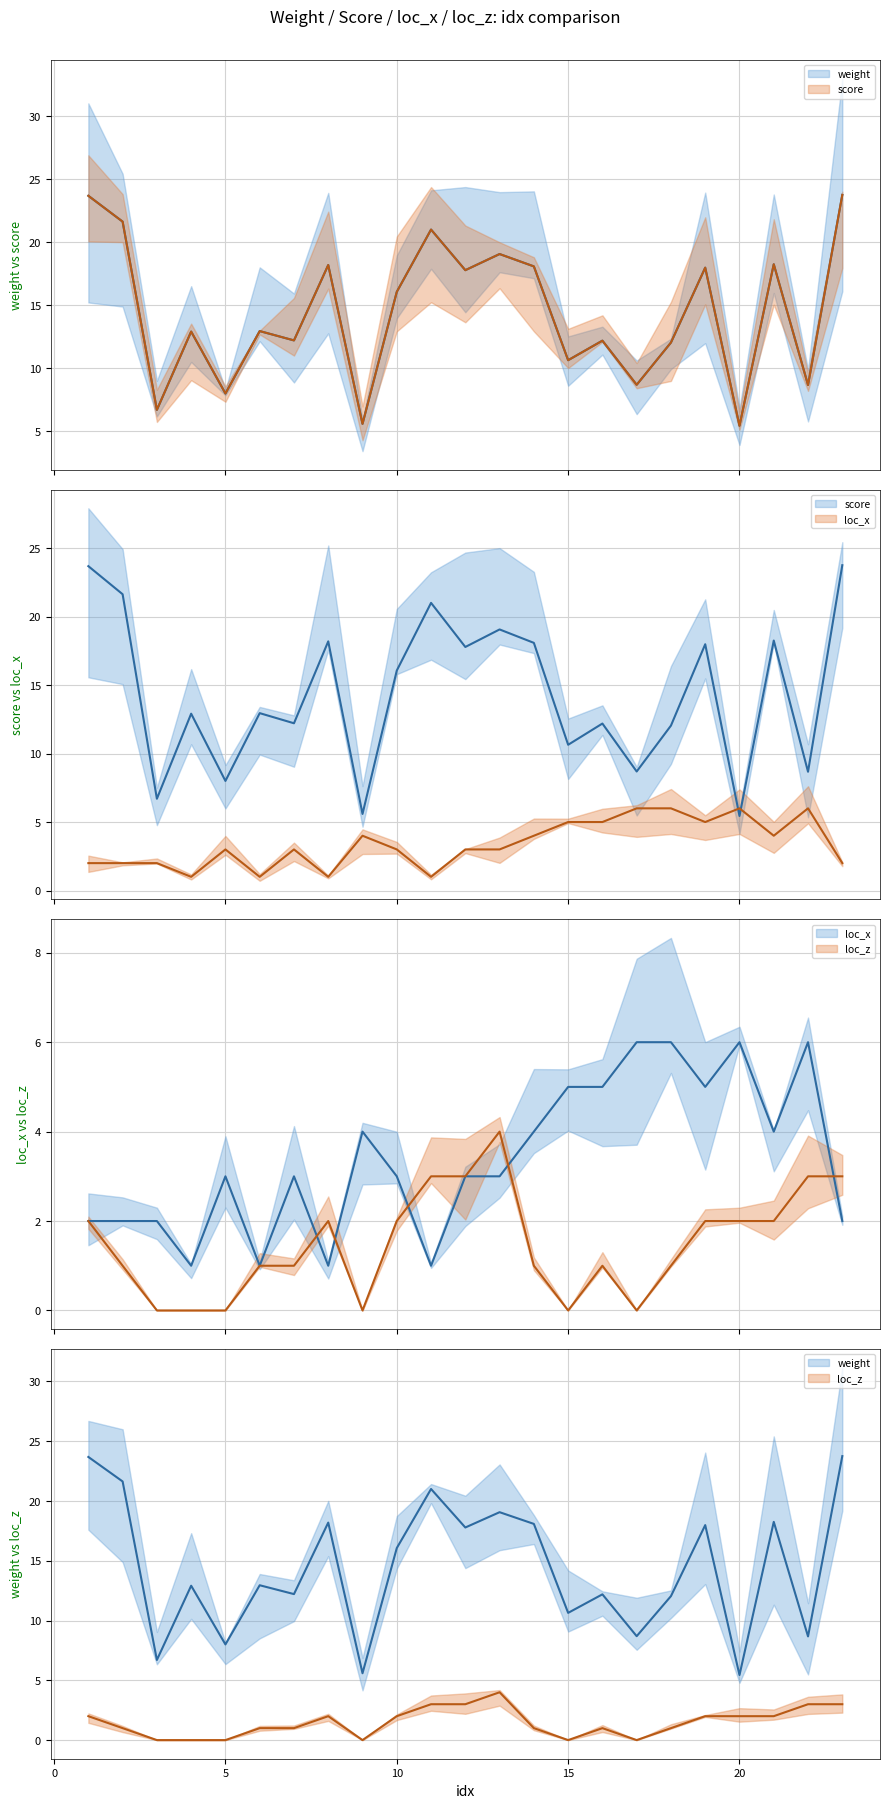

How many times do weight and loc_x cross each other?

2